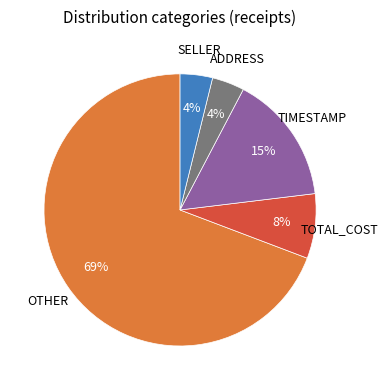

Combined, do SELLER and TIMESTAMP account for over 50%?

No